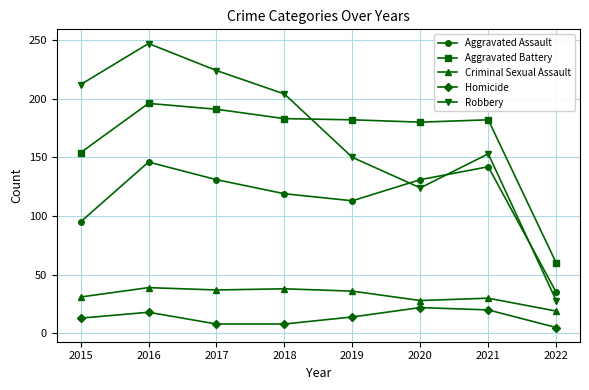

How many lines are shown in the chart?

5